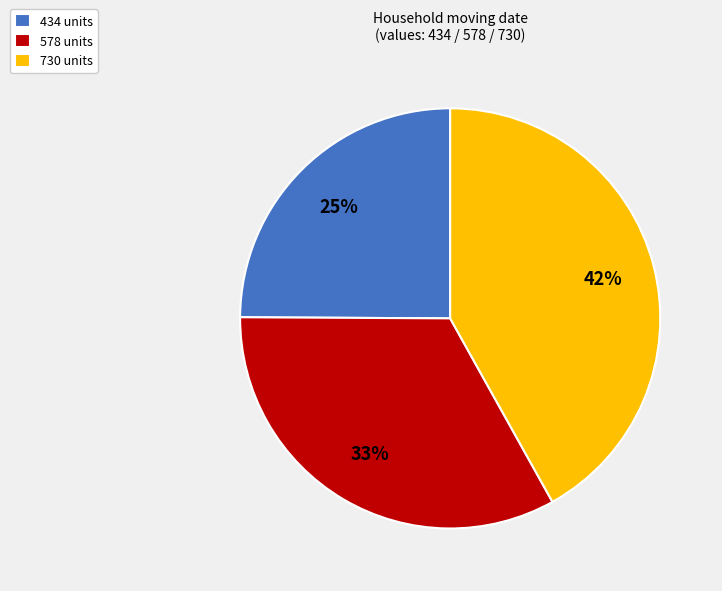

Rank the categories by value from lowest to highest.

434 units, 578 units, 730 units